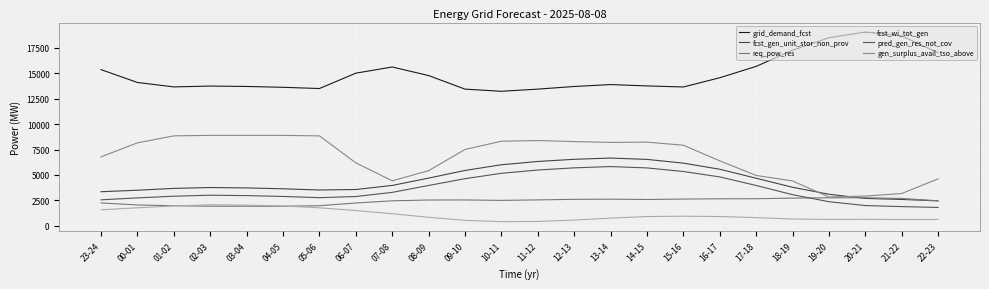

What is the value of the fcst_wi_tot_gen point at the 7th from the left?

1767